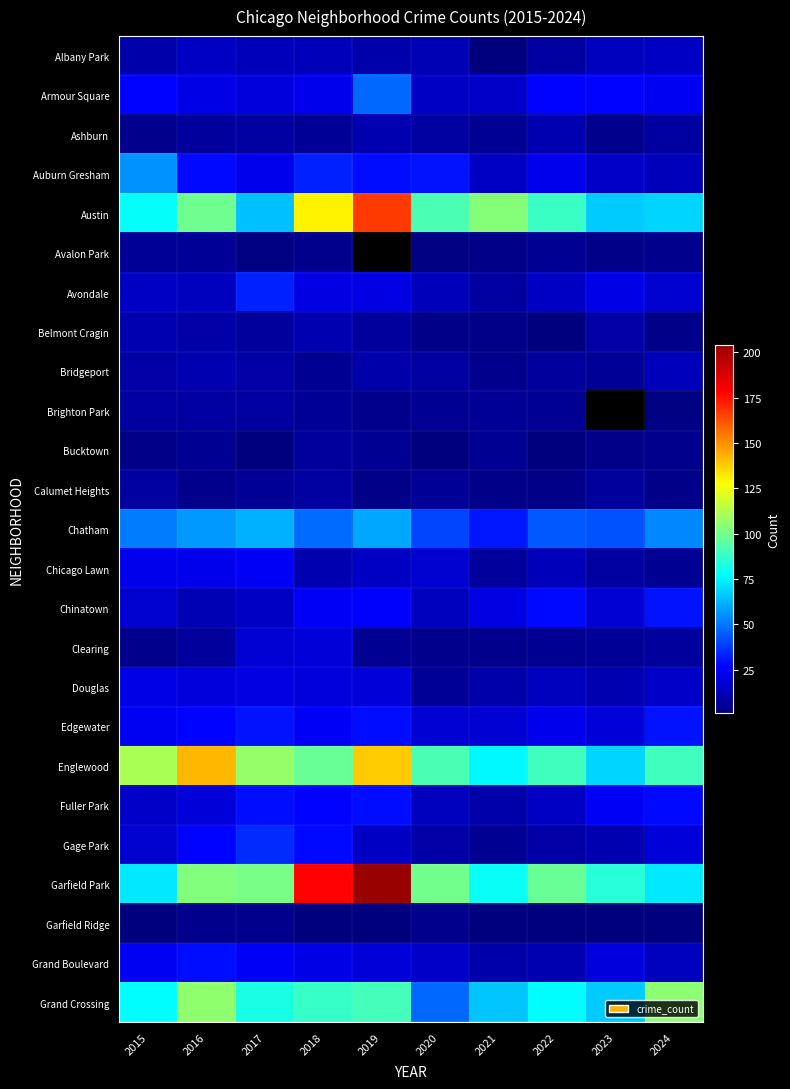

How many data points does each series have?

10